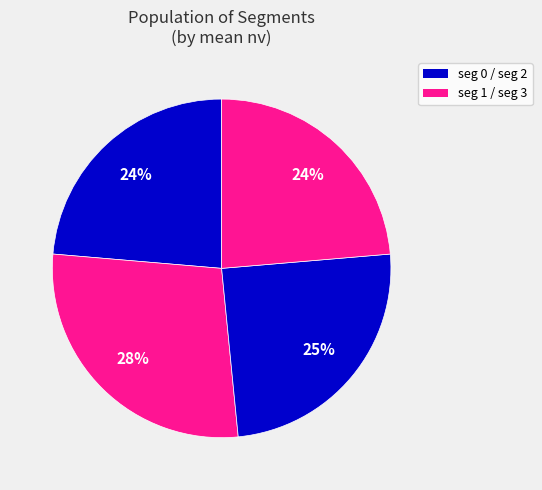

How many segments does this pie chart have?

4